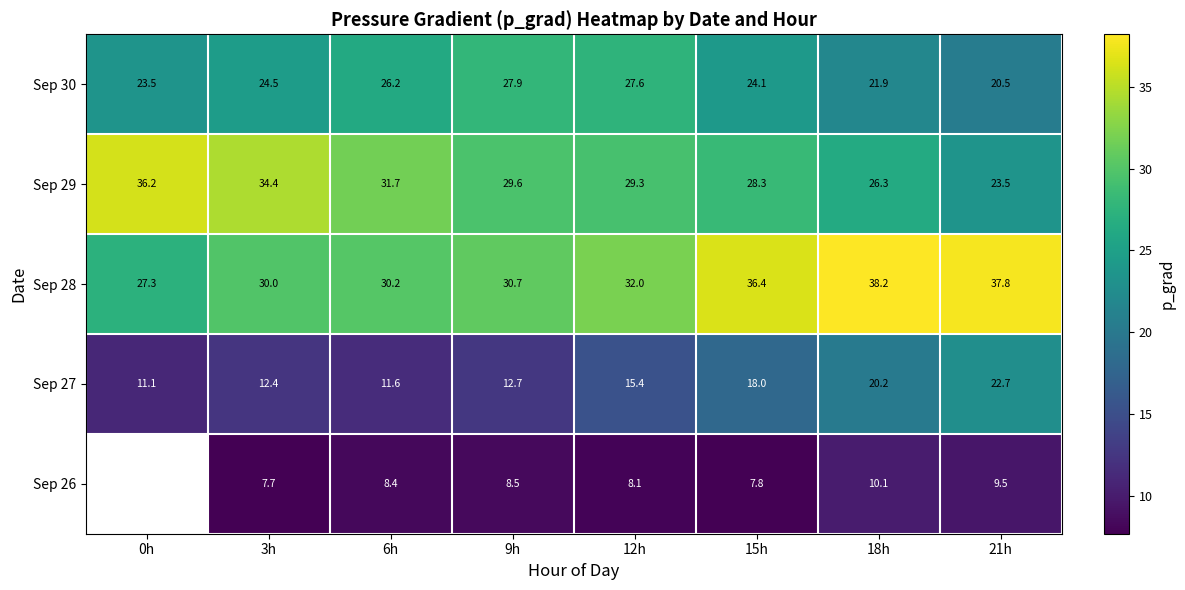

Rank the categories by Sep 30 value from highest to lowest.

9h, 12h, 6h, 3h, 15h, 0h, 18h, 21h